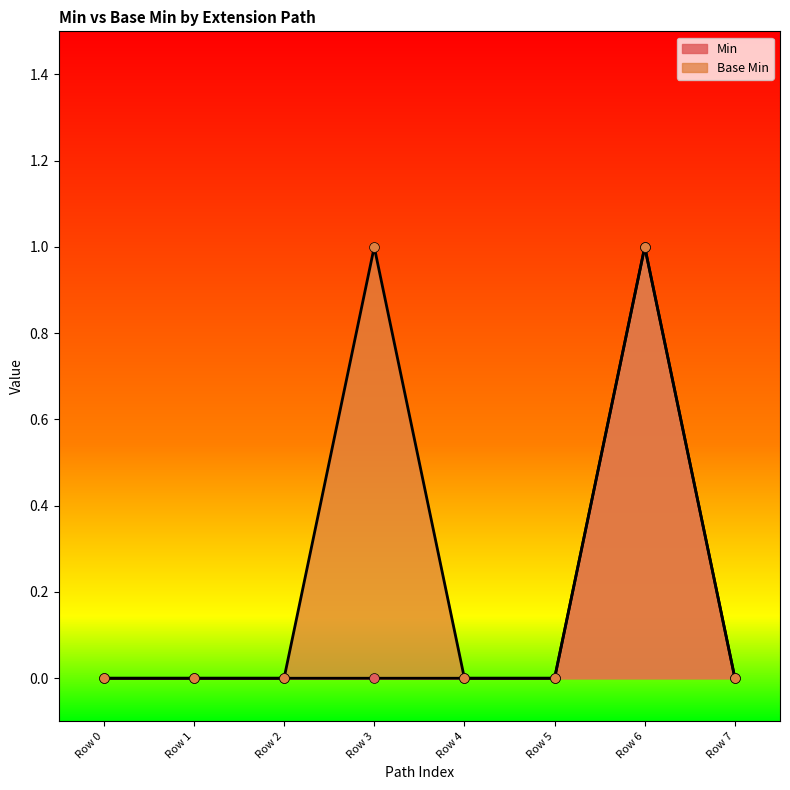

At how many categories does at least one series exceed 0?

2